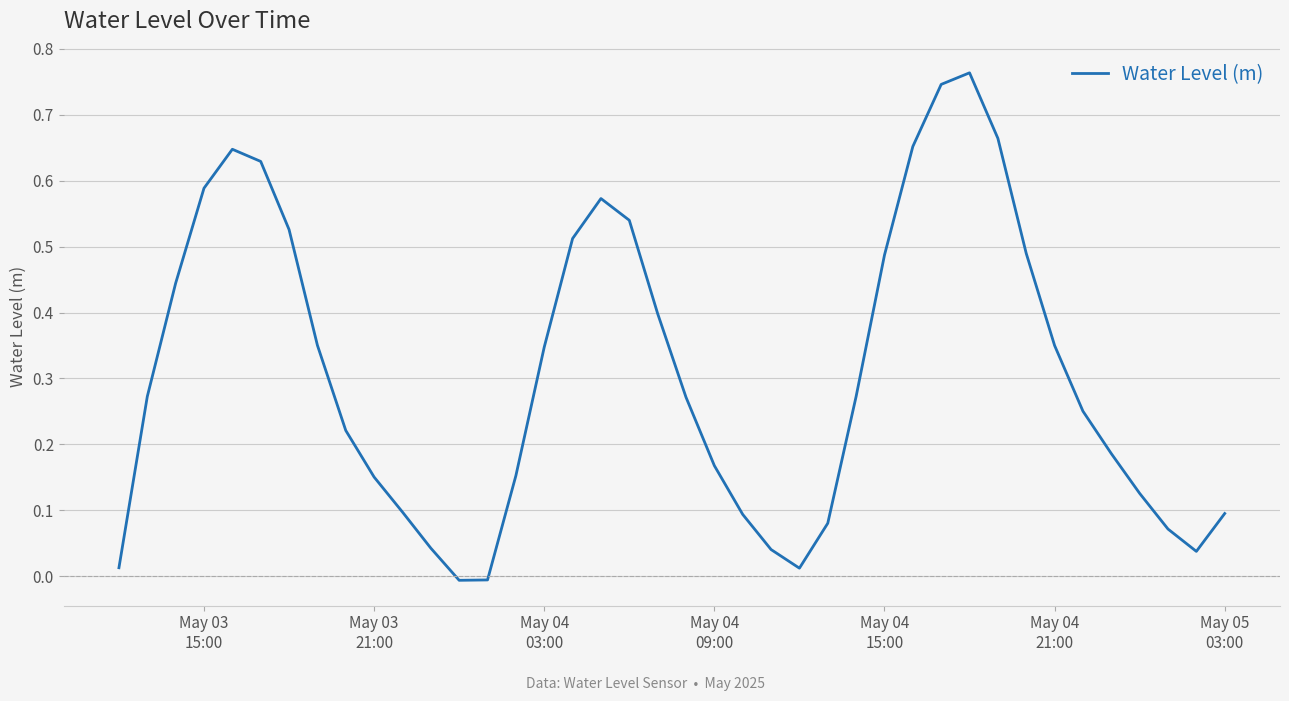

True or false: the data has more than 0 interior local peaks.

True